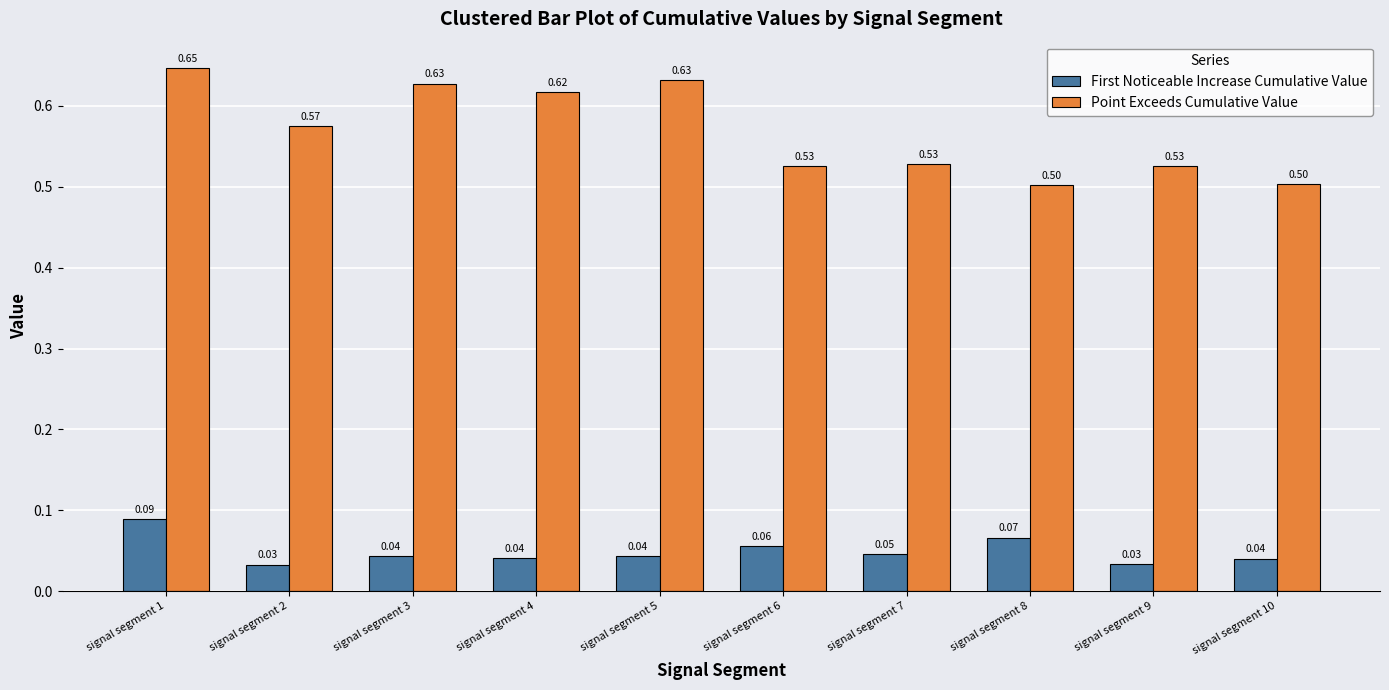

Which series has the largest total across all categories?

Point Exceeds Cumulative Value